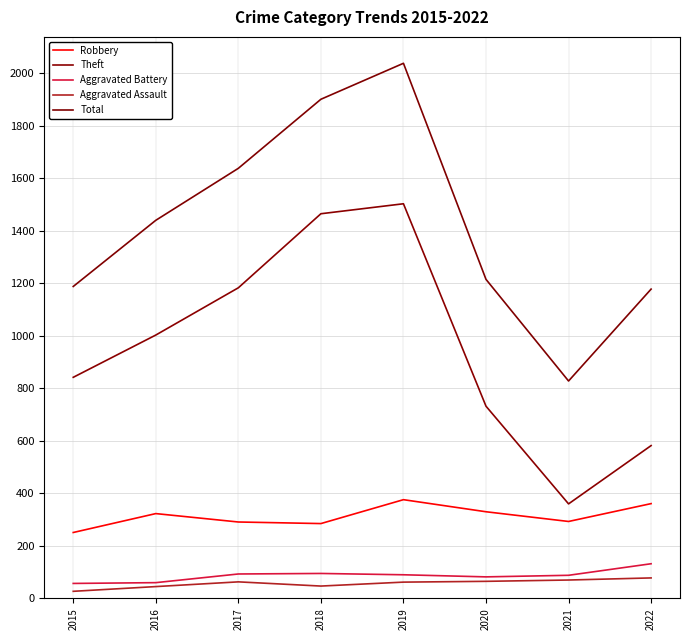

What is the lowest value of the Aggravated Battery series?

57